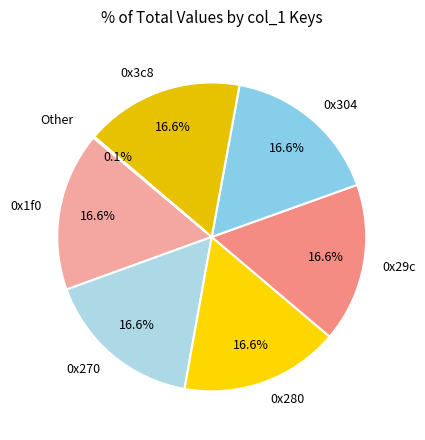

Does 0x280 account for over 50% of the chart?

No